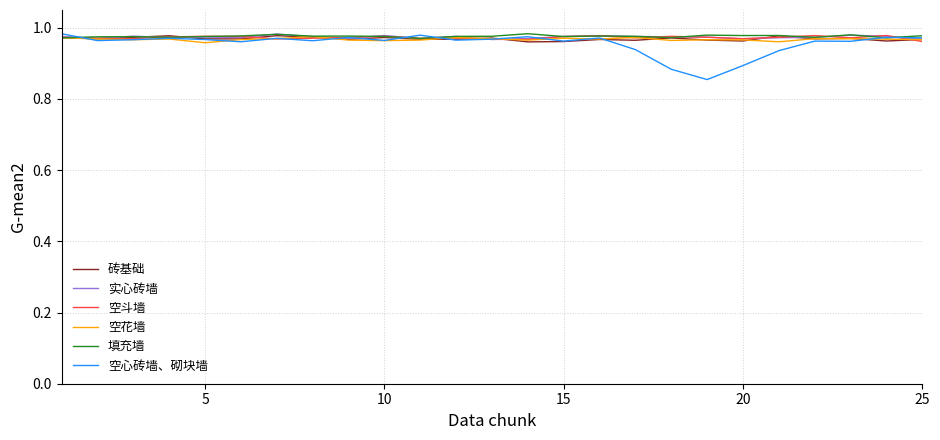

What are all the series names shown in the legend?

砖基础, 实心砖墙, 空斗墙, 空花墙, 填充墙, 空心砖墙、砌块墙